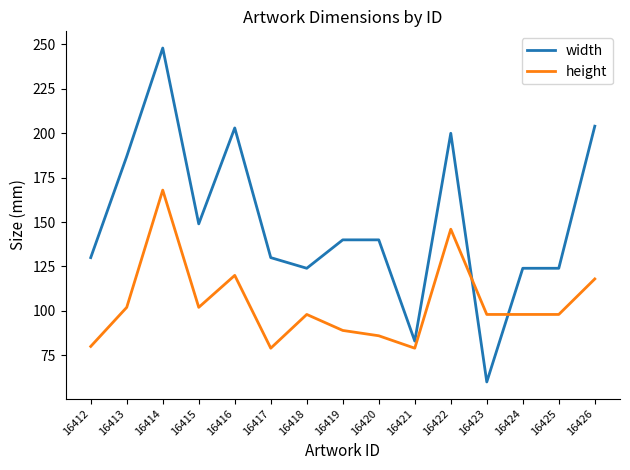

The width series shows 74 at 16422. True or false?

False